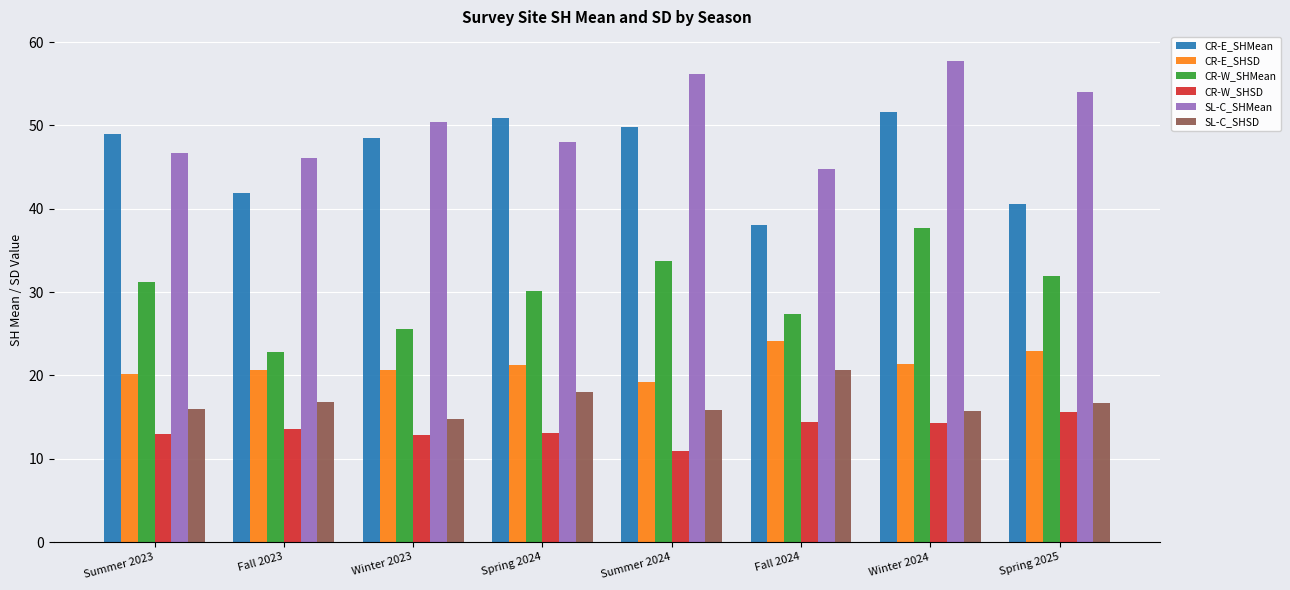

What position from the right is Summer 2023?

8